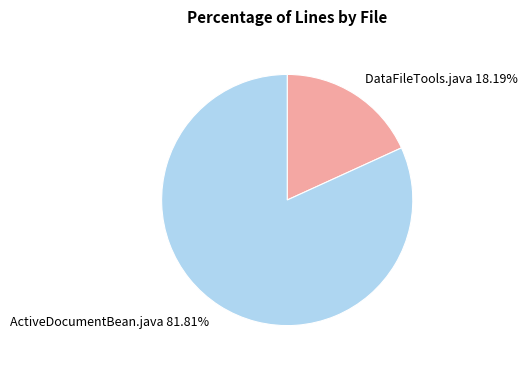

Rank the categories by value from lowest to highest.

DataFileTools.java, ActiveDocumentBean.java